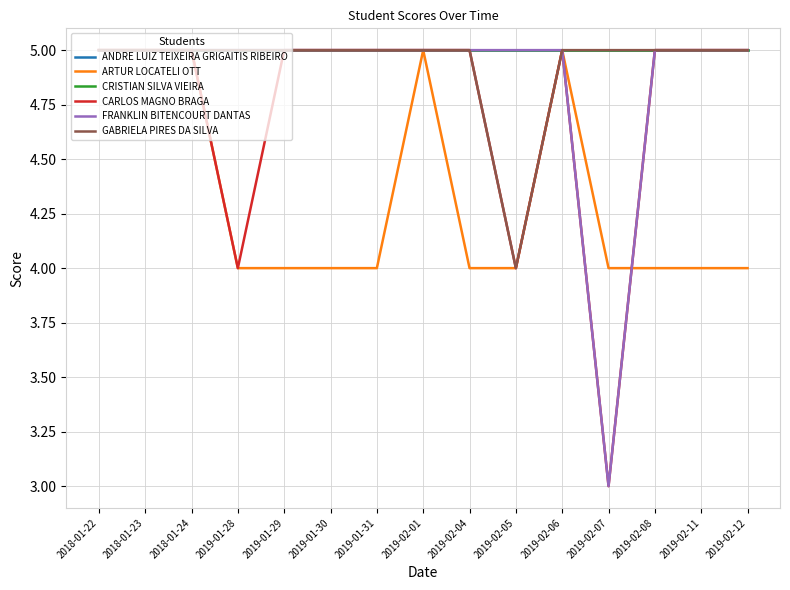

Which category has the highest value in the CARLOS MAGNO BRAGA series?

2018-01-22